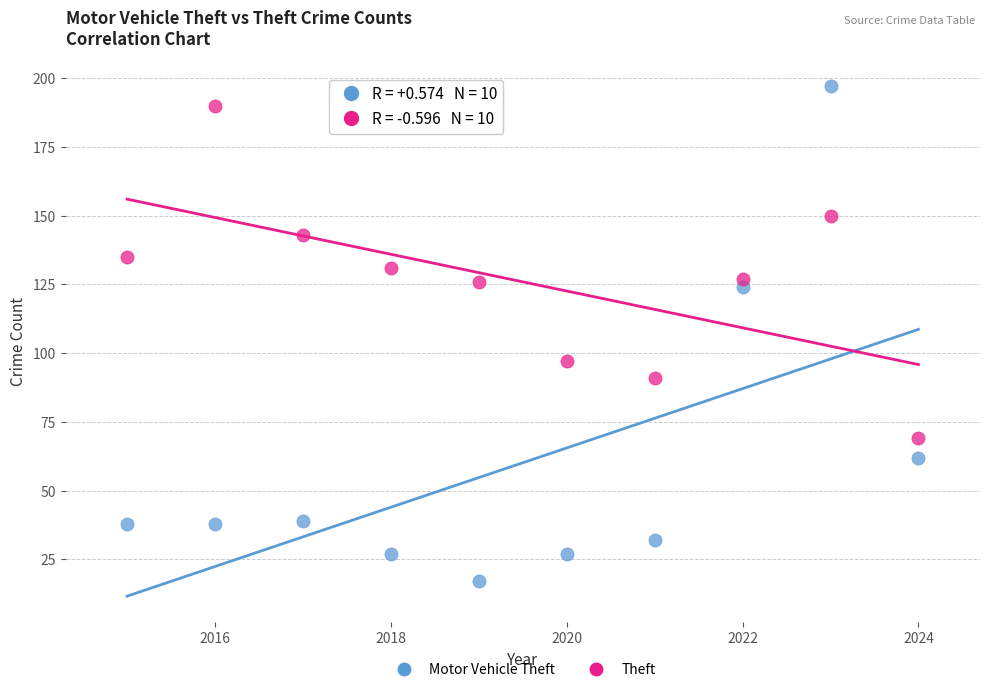

Across all data points, what is the range of X values (max minus min)?

9